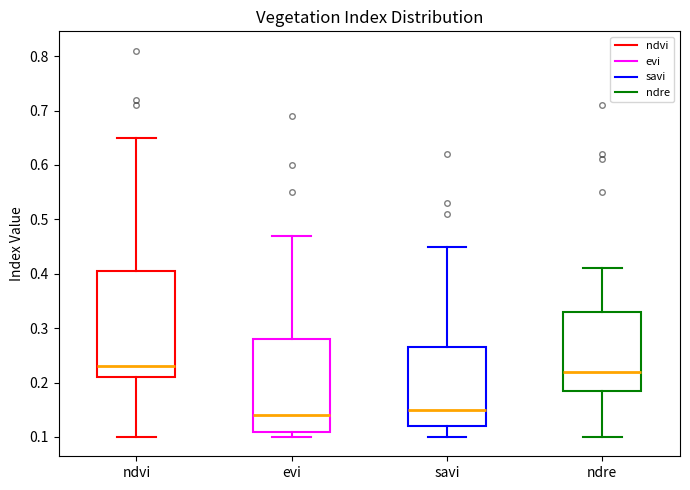

Where does the median line of the box for ndre sit on the y-axis? The values are not printed on the chart, so give them approximately, as read against the axis.

0.22